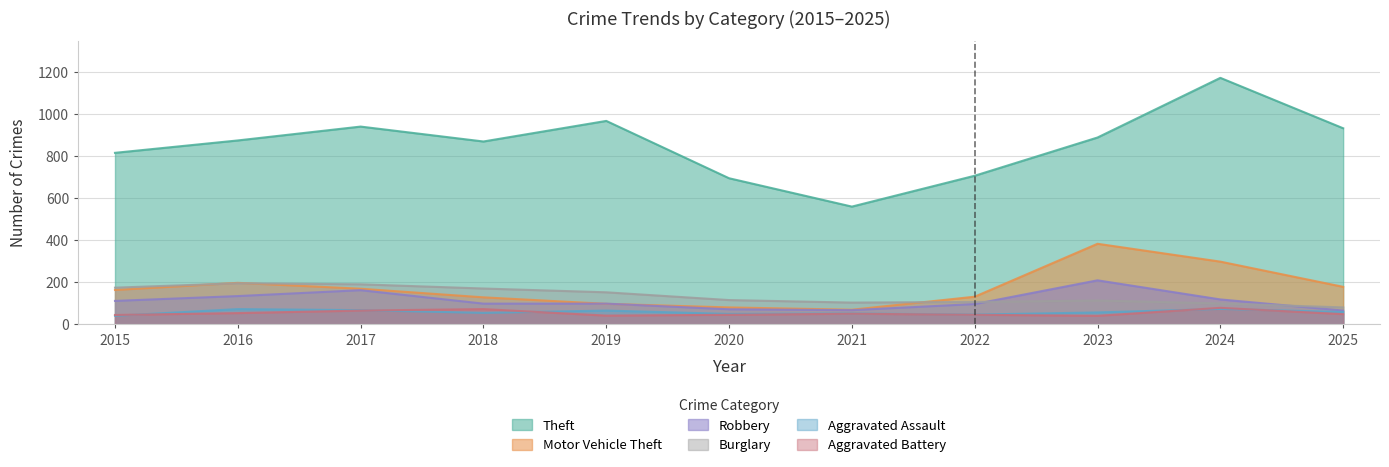

At which category does Aggravated Assault reach its first local peak?

2016